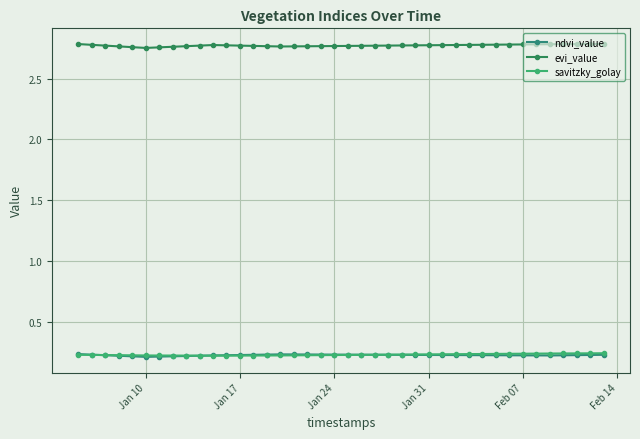

How many lines are shown in the chart?

3